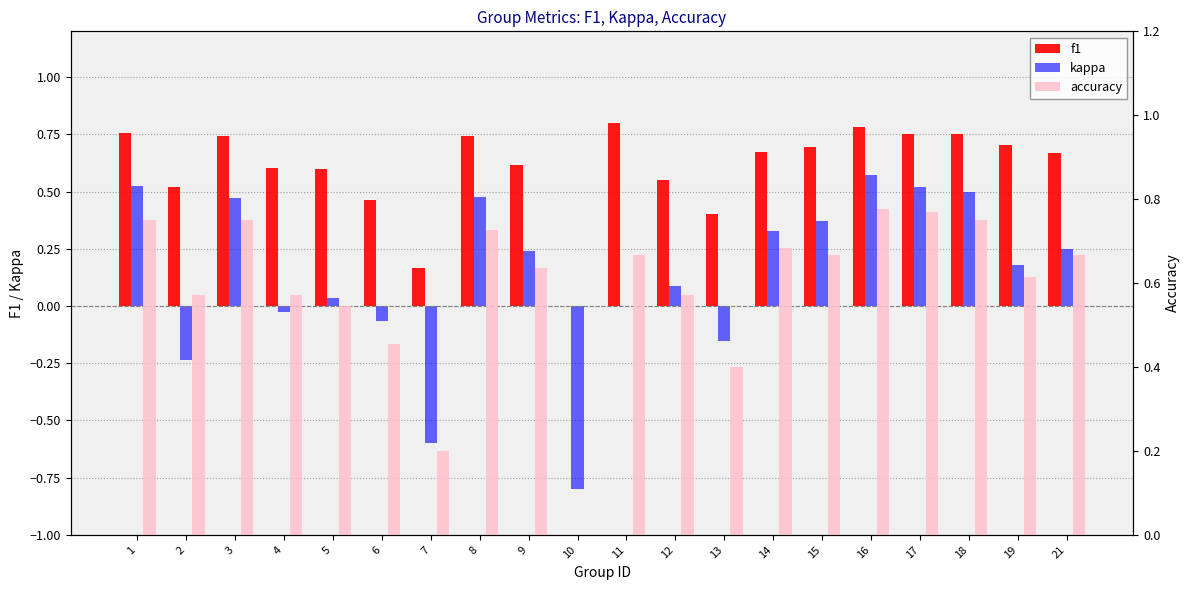

At how many categories does at least one series exceed 0?

19